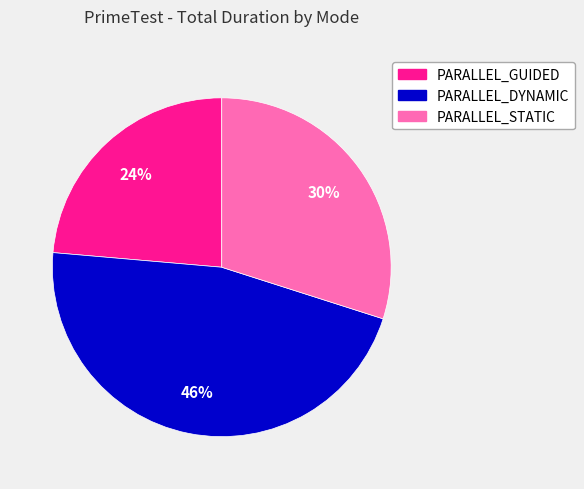

What percentage is the PARALLEL_GUIDED slice, to the nearest percent?

24%